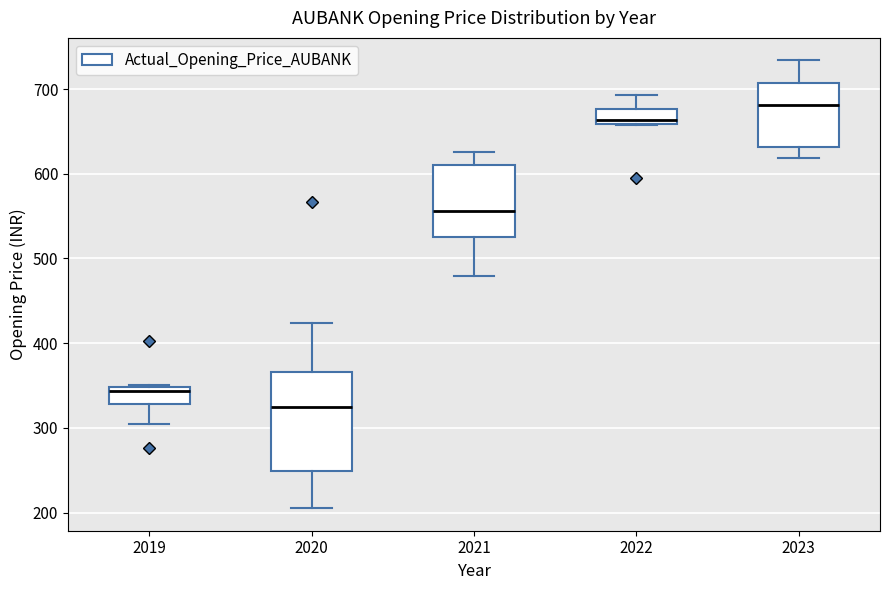

Reading left to right, transcribe this box plot: for each box, give where its median line is, the range the box spans, and where its two whiskers end, as read against the y-axis. The values are not printed on the chart, so give them approximately, as read against the axis.

2019: median 340, box 330 to 350, whiskers 300 to 350
2020: median 330, box 250 to 370, whiskers 210 to 420
2021: median 560, box 530 to 610, whiskers 480 to 630
2022: median 660 (just above the box's lower edge), box 660 to 680, whiskers 660 to 690
2023: median 680, box 630 to 710, whiskers 620 to 730